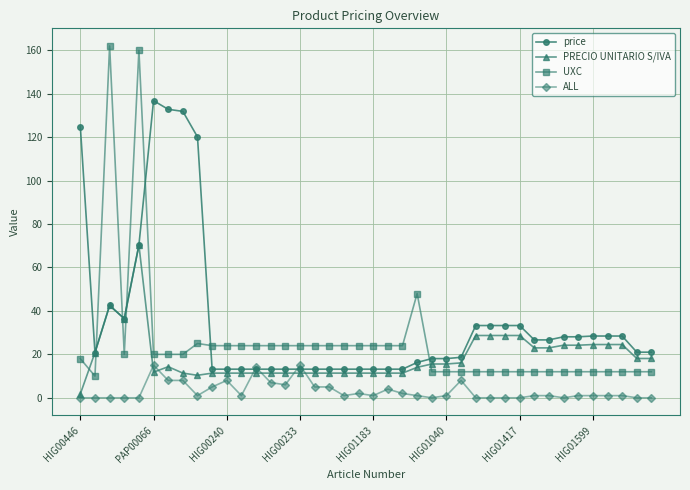

What is the maximum value shown in the chart?

162.0